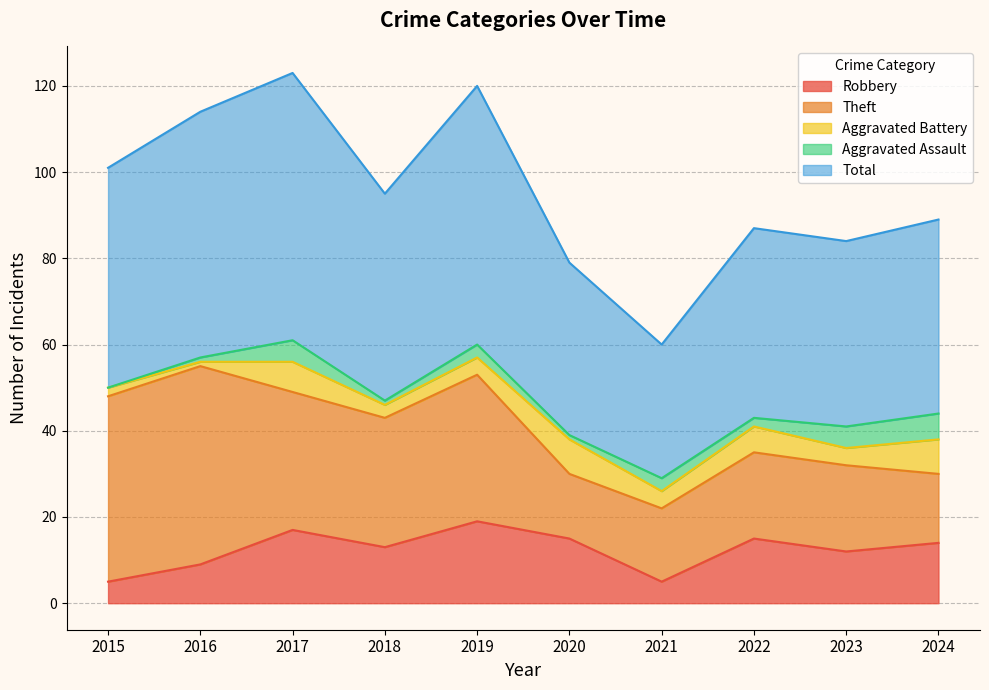

Which series has the largest total across all categories?

Total